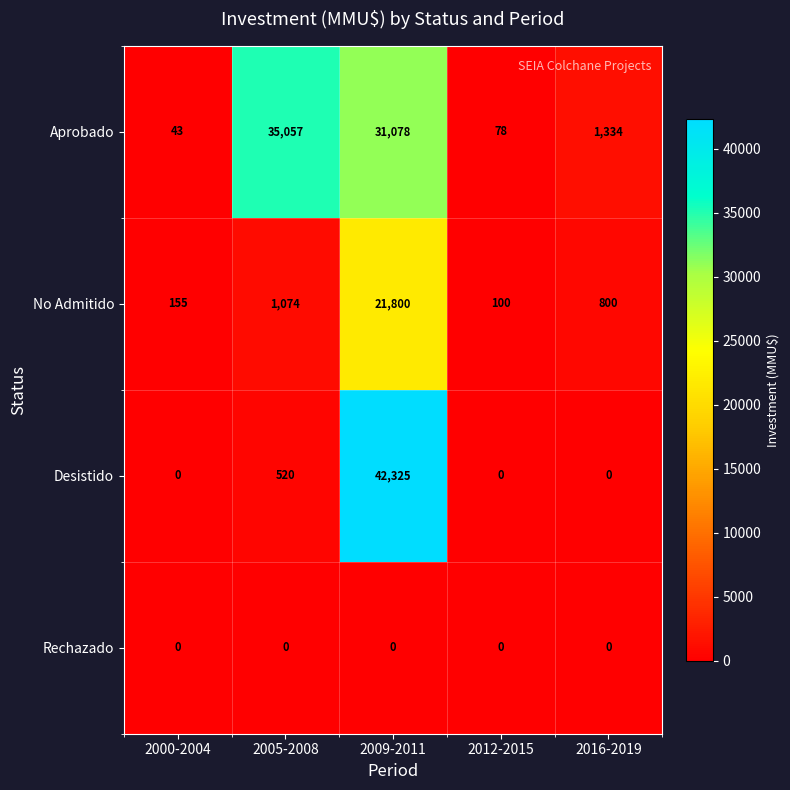

Count the number of categories in the chart.

5